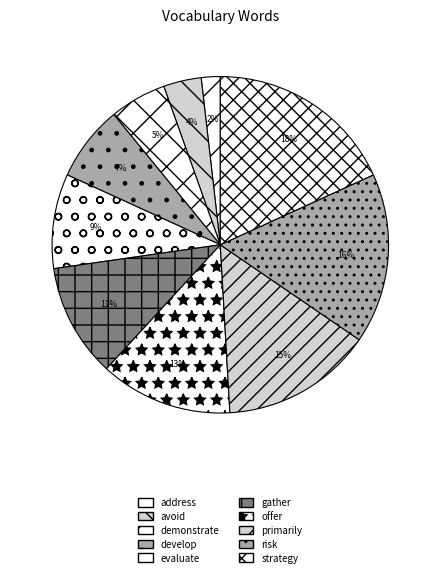

Is it true that offer is 13% of the pie?

True